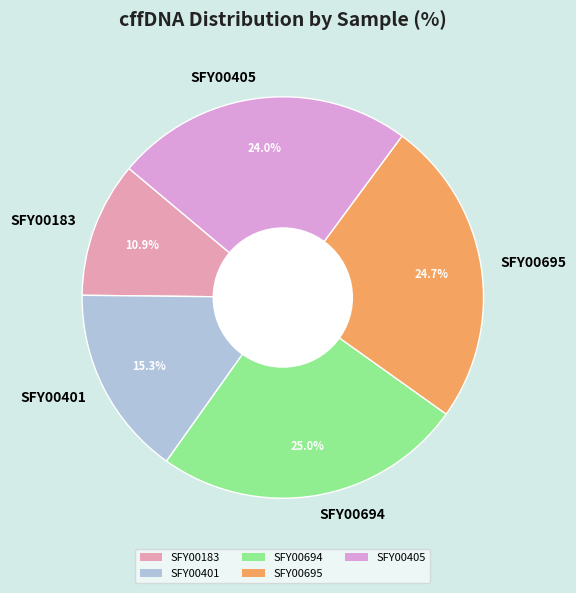

Does any single category account for the majority?

No